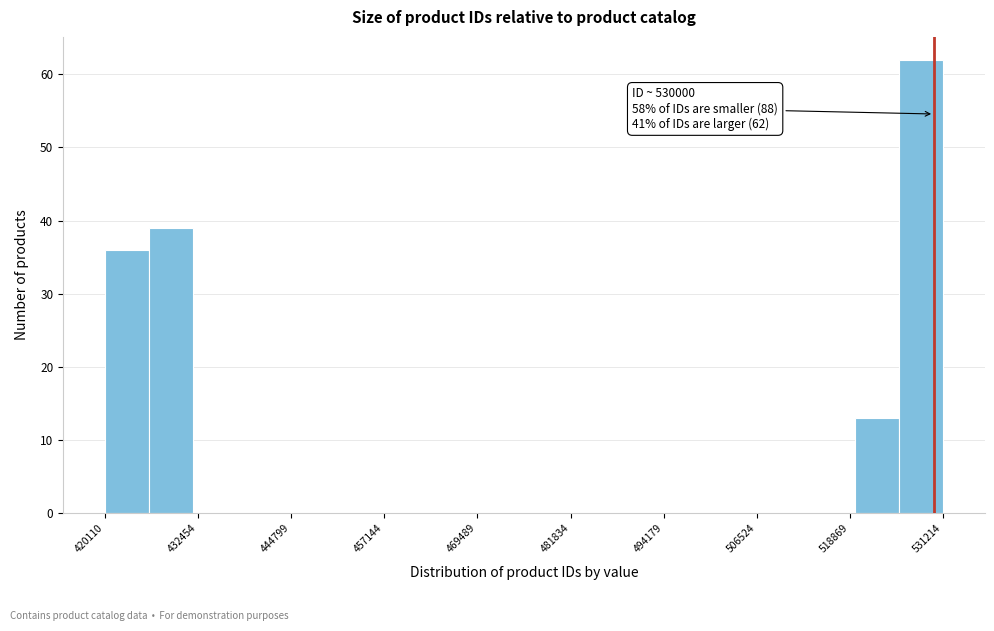

Around what value on the x-axis is the tallest bar? Give the approximate position of its centre, as read against the axis.

528000